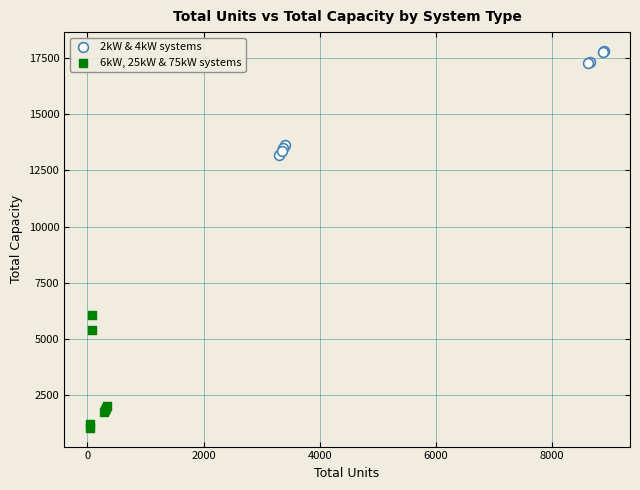

Which series reaches the maximum Y coordinate?

2kW & 4kW systems